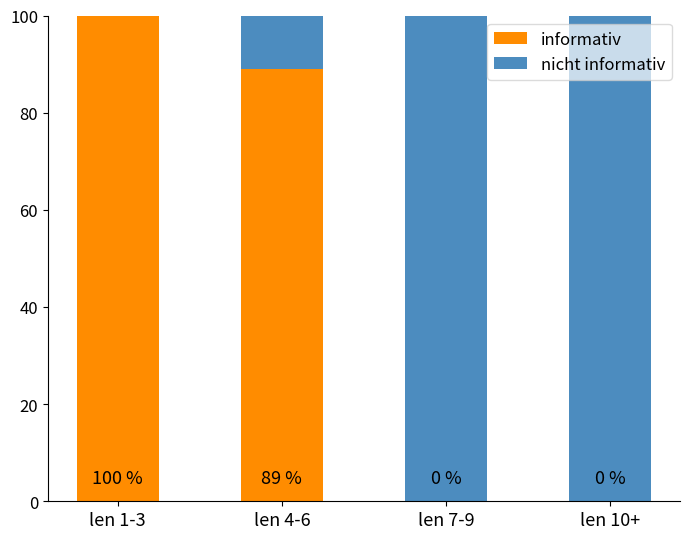

What are all the series names shown in the legend?

informativ, nicht informativ